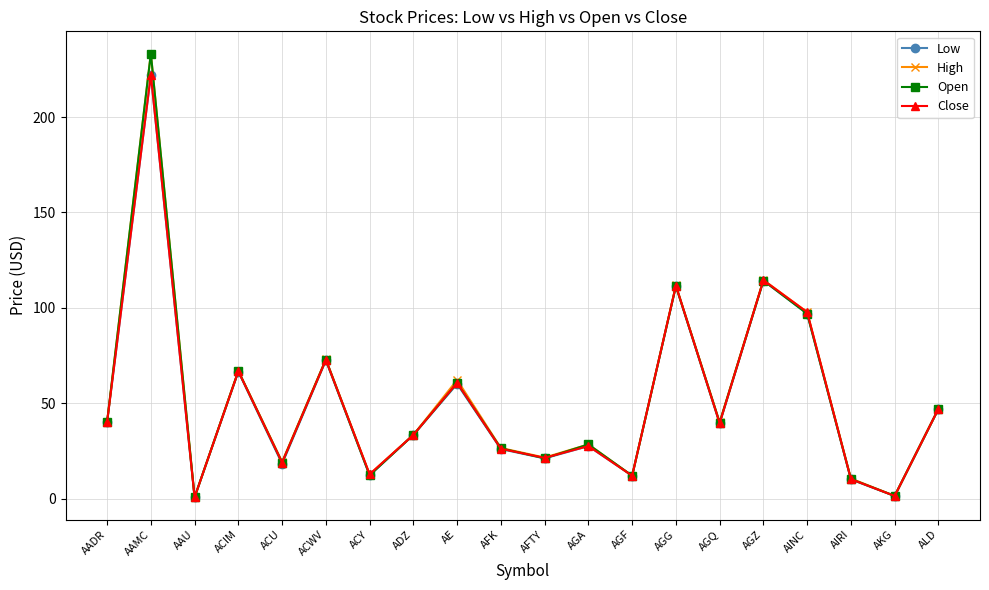

What are all the series names shown in the legend?

Low, High, Open, Close